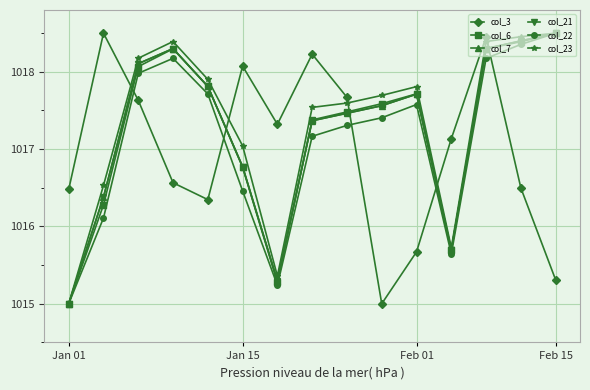

How many data points in col_7 are above 1017?

10